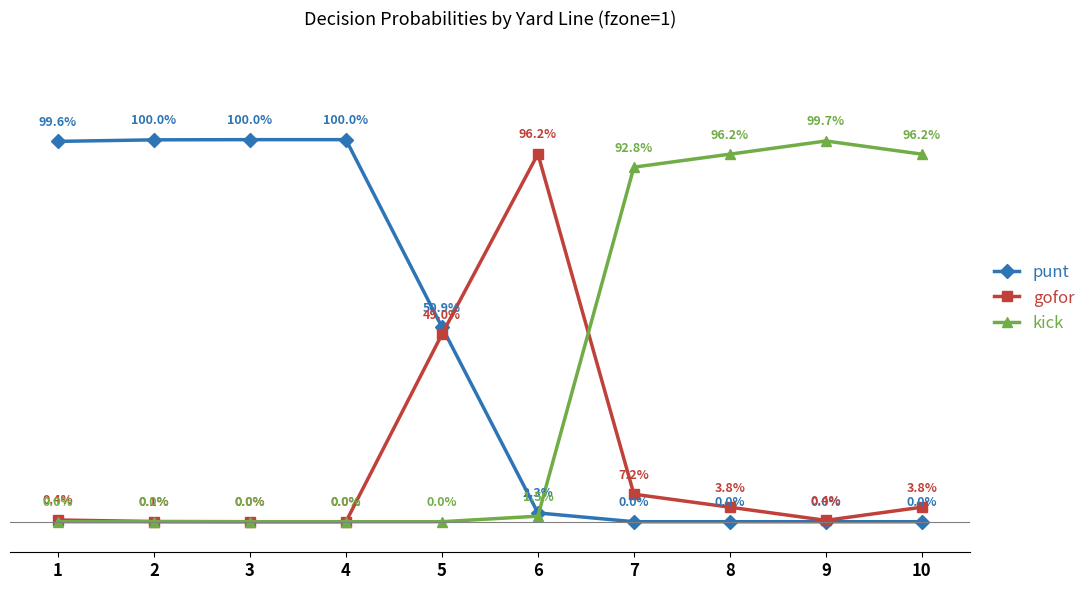

Rank the categories by kick value from lowest to highest.

1, 2, 3, 4, 5, 6, 7, 8, 10, 9